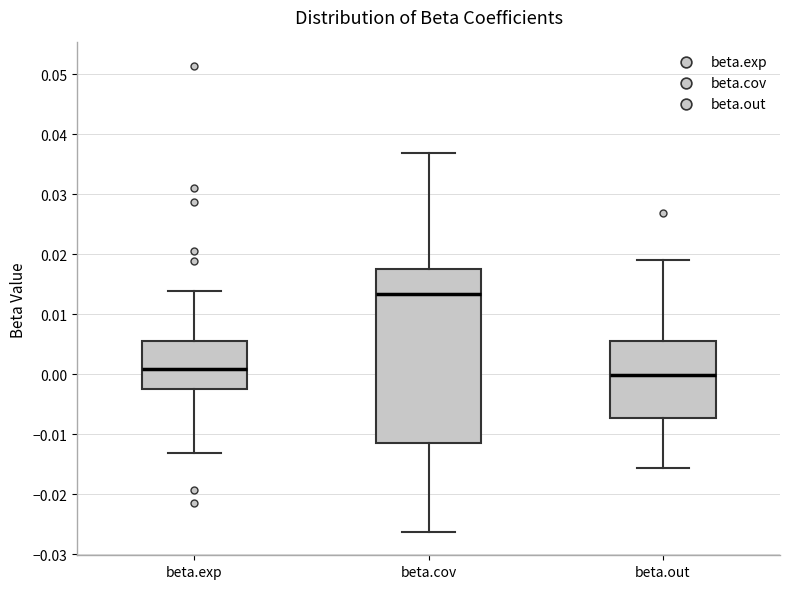

Which box's median line is the lowest?

beta.out